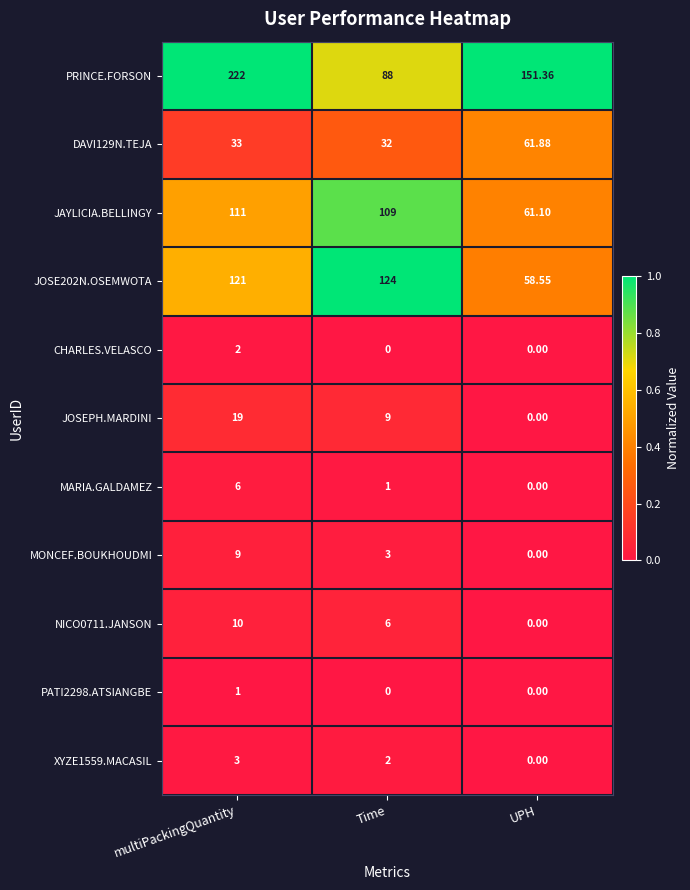

Which category has the highest value in the XYZE1559.MACASIL series?

multiPackingQuantity